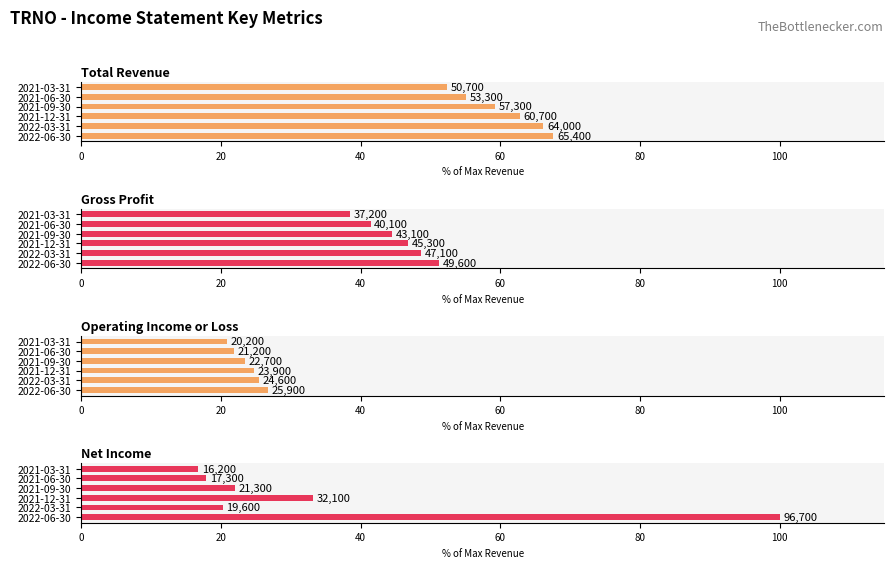

List the series in order of their peak value, lowest first.

Operating Income or Loss, Gross Profit, Total Revenue, Net Income